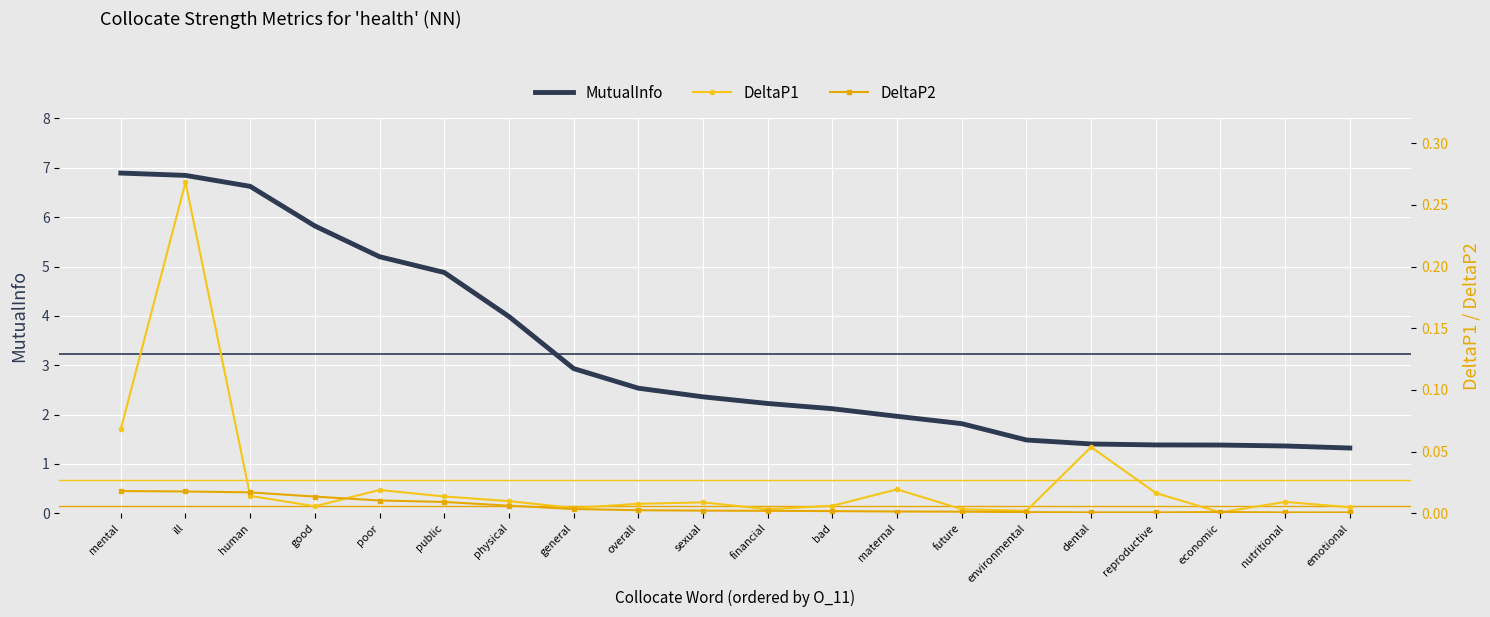

Is this an area chart (filled region under the line)?

No